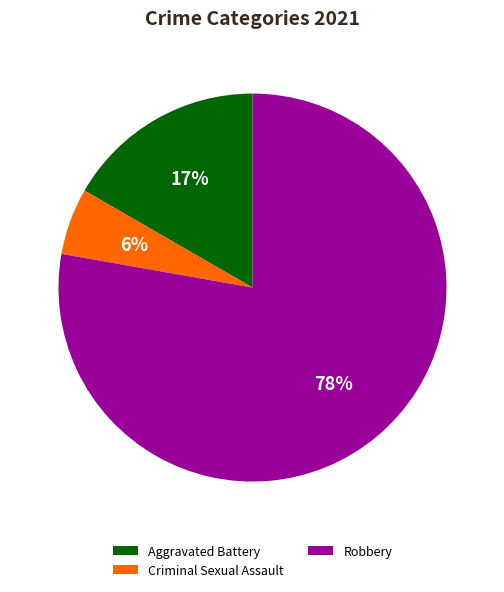

What is the majority slice?

Robbery